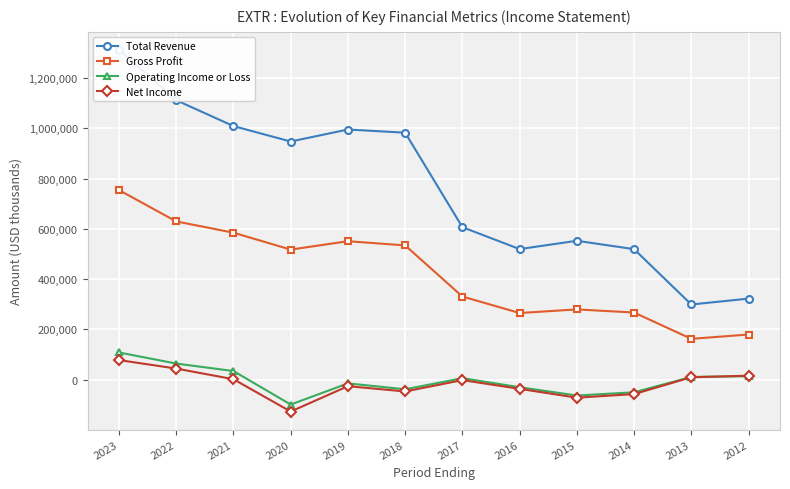

Does the chart display data point markers on the line(s)?

Yes